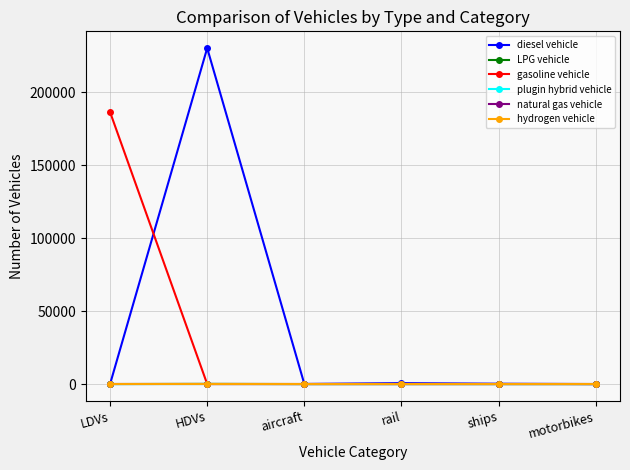

Does the chart have visible grid lines?

Yes